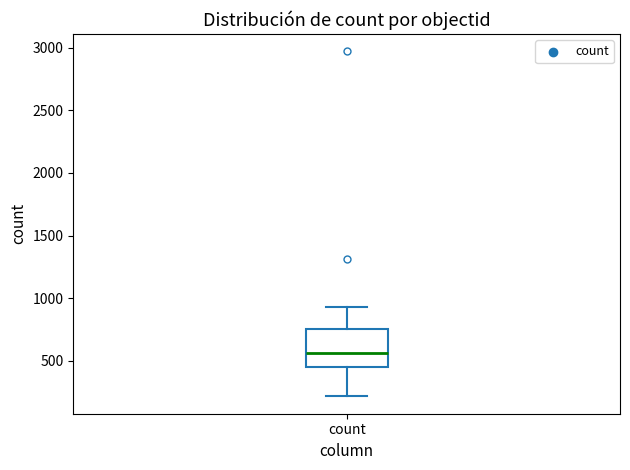

Read this box plot against the y-axis: the position of the median line, the range covered by the box, and the ends of both whiskers. The values are not printed on the chart, so give them approximately, as read against the axis.

median 550, box 450 to 750, whiskers 200 to 950